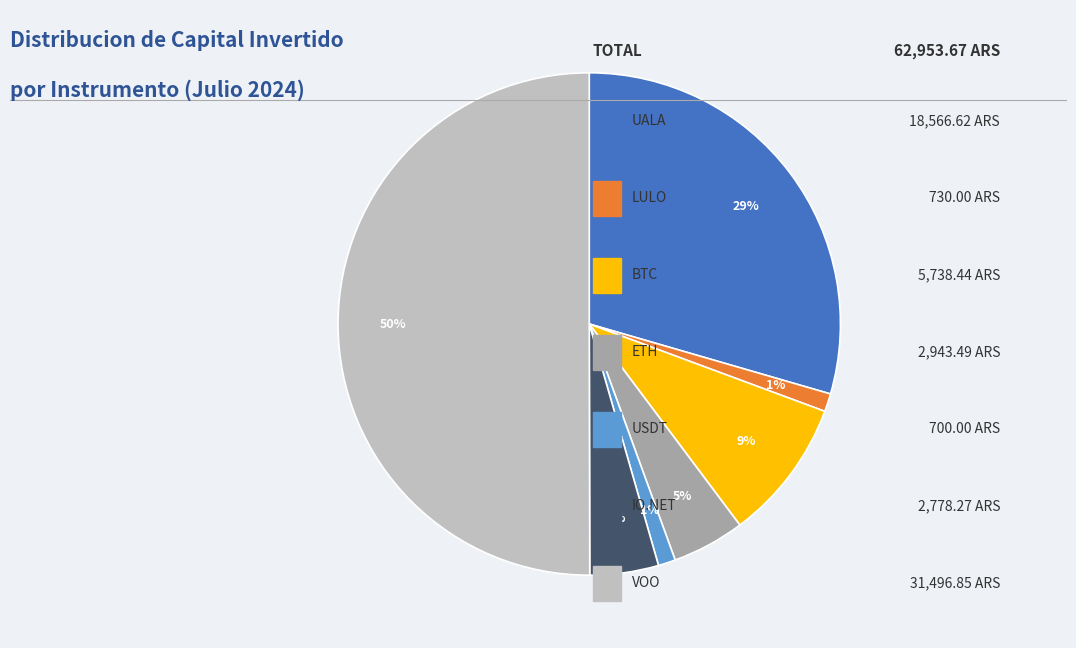

To the nearest percent, what is the difference between the largest and smallest slice percentages?

49%